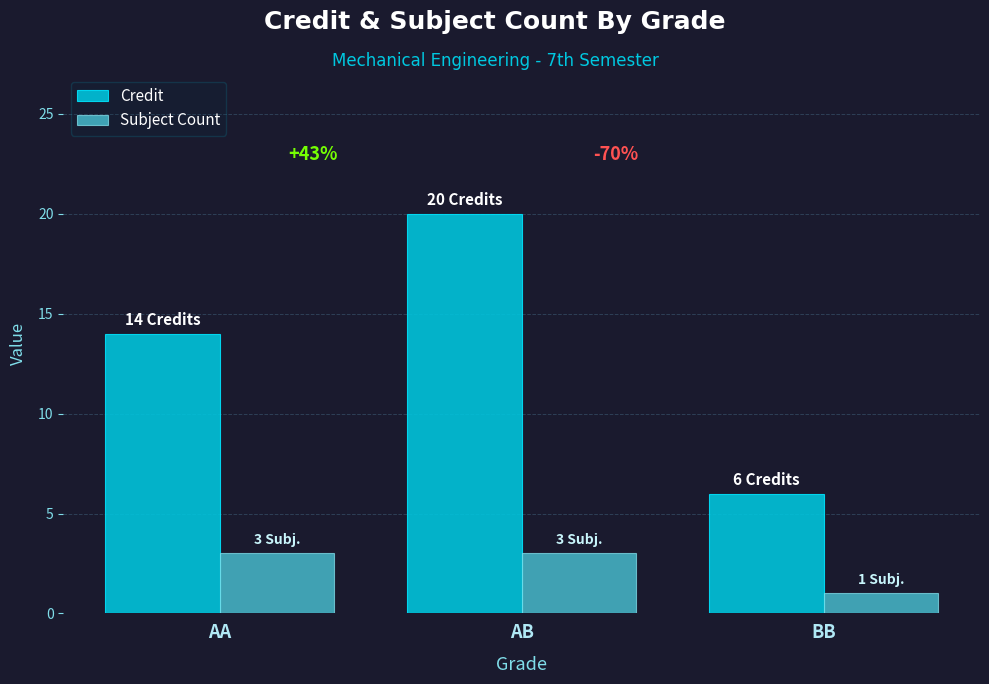

What is the spread (max minus min) of values at AB?

17